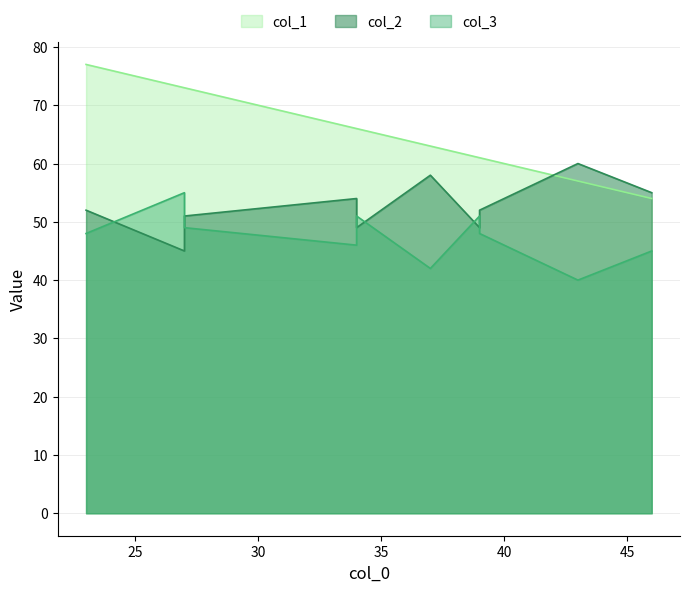

Is the value of col_1 at 46 greater than the value of col_2 at 39?

Yes